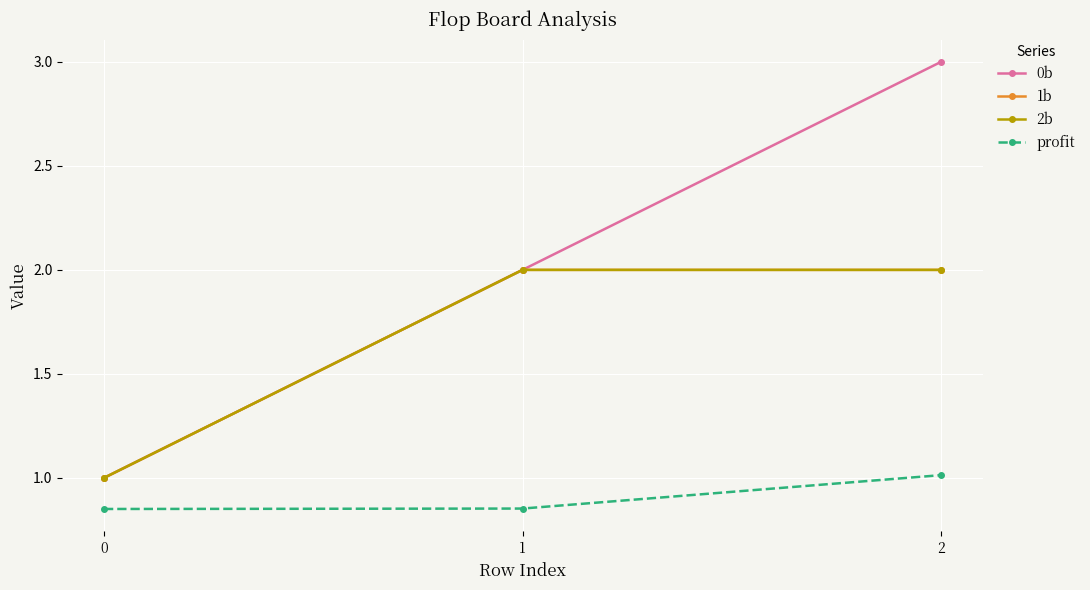

Is this an area chart (filled region under the line)?

No